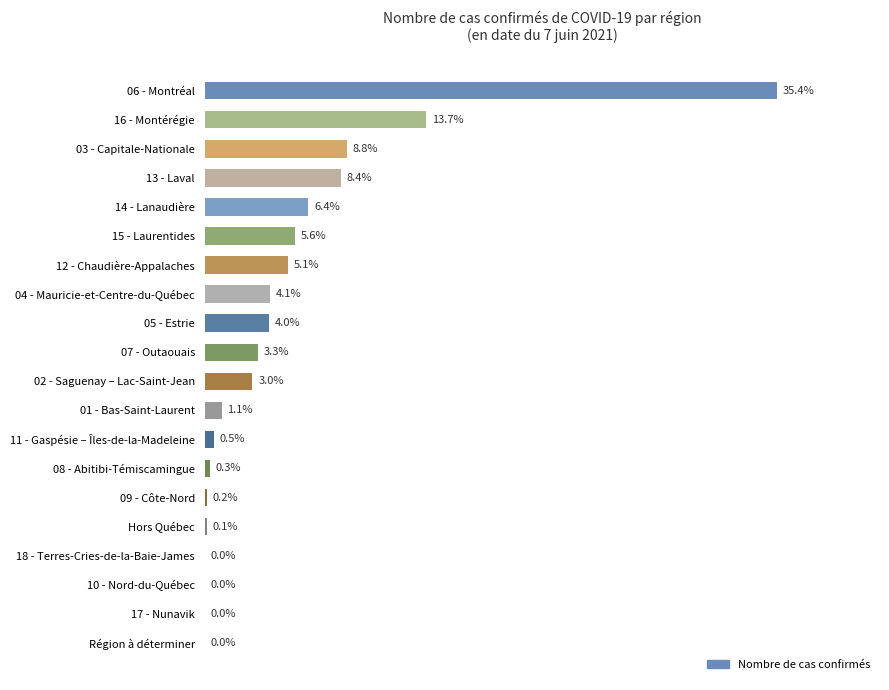

List the labels in order of value, smallest first.

Région à déterminer, 17 - Nunavik, 10 - Nord-du-Québec, 18 - Terres-Cries-de-la-Baie-James, Hors Québec, 09 - Côte-Nord, 08 - Abitibi-Témiscamingue, 11 - Gaspésie – Îles-de-la-Madeleine, 01 - Bas-Saint-Laurent, 02 - Saguenay – Lac-Saint-Jean, 07 - Outaouais, 05 - Estrie, 04 - Mauricie-et-Centre-du-Québec, 12 - Chaudière-Appalaches, 15 - Laurentides, 14 - Lanaudière, 13 - Laval, 03 - Capitale-Nationale, 16 - Montérégie, 06 - Montréal